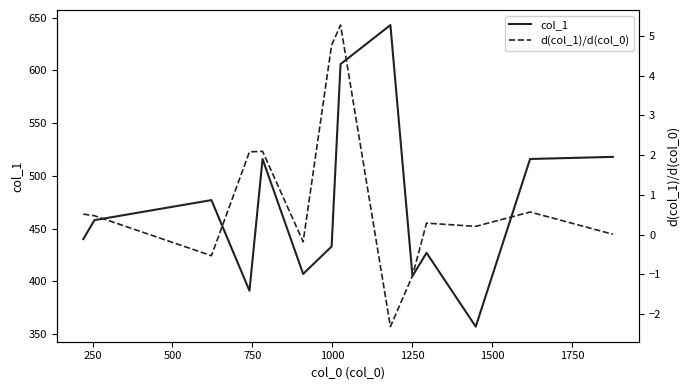

True or false: d(col_1)/d(col_0) and col_1 cross at least once.

False